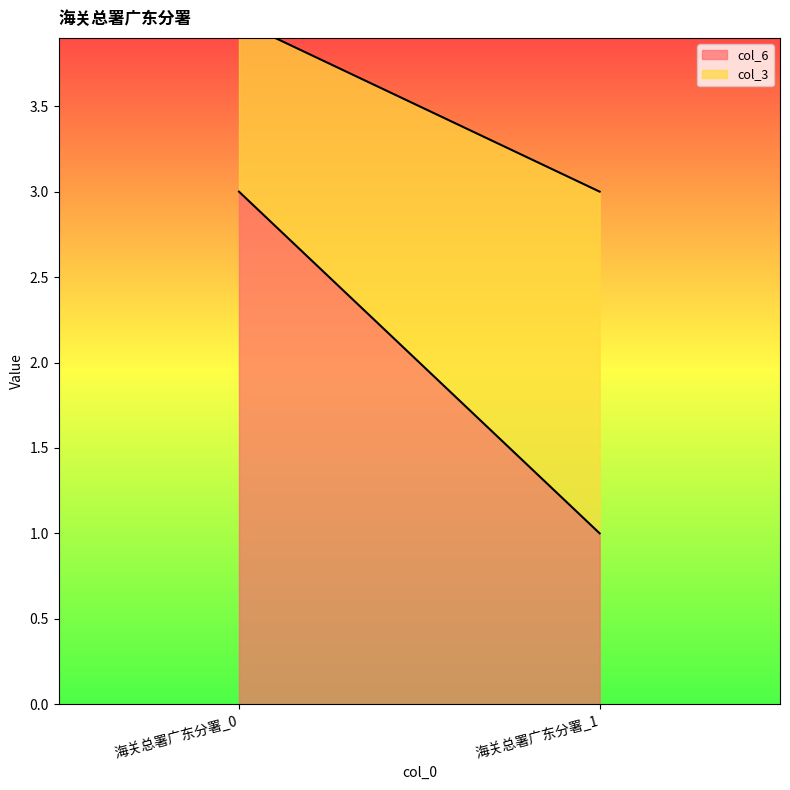

What is the total value across all series at 海关总署广东分署_0?

4